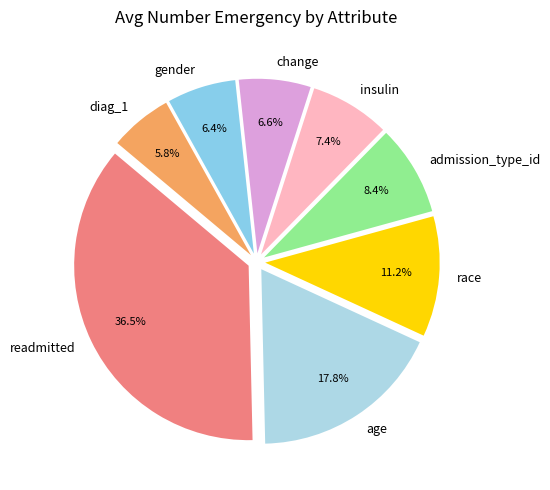

Which slice is the smallest?

diag_1